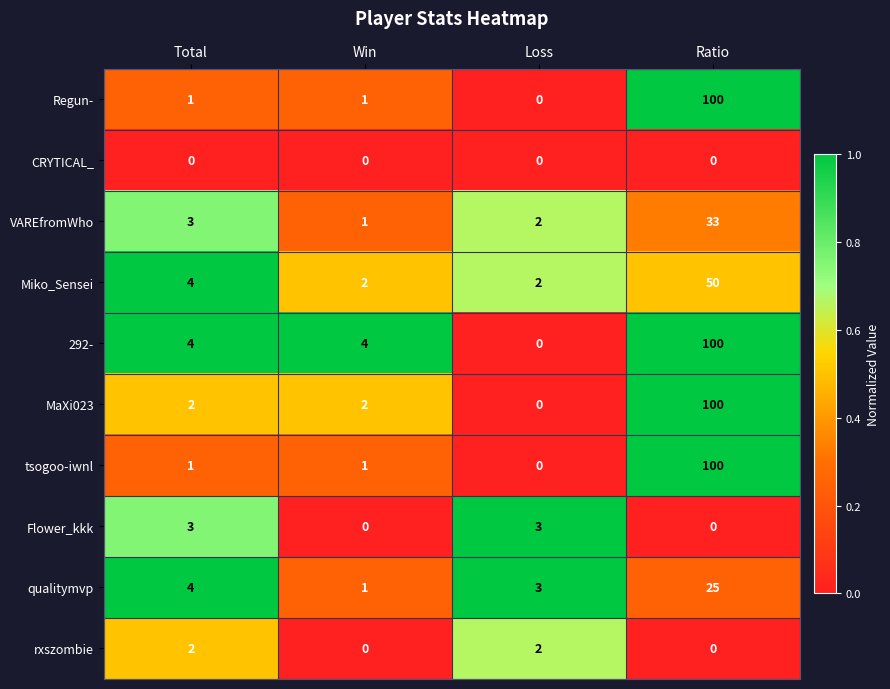

List the labels in order of VAREfromWho value, smallest first.

Win, Loss, Total, Ratio